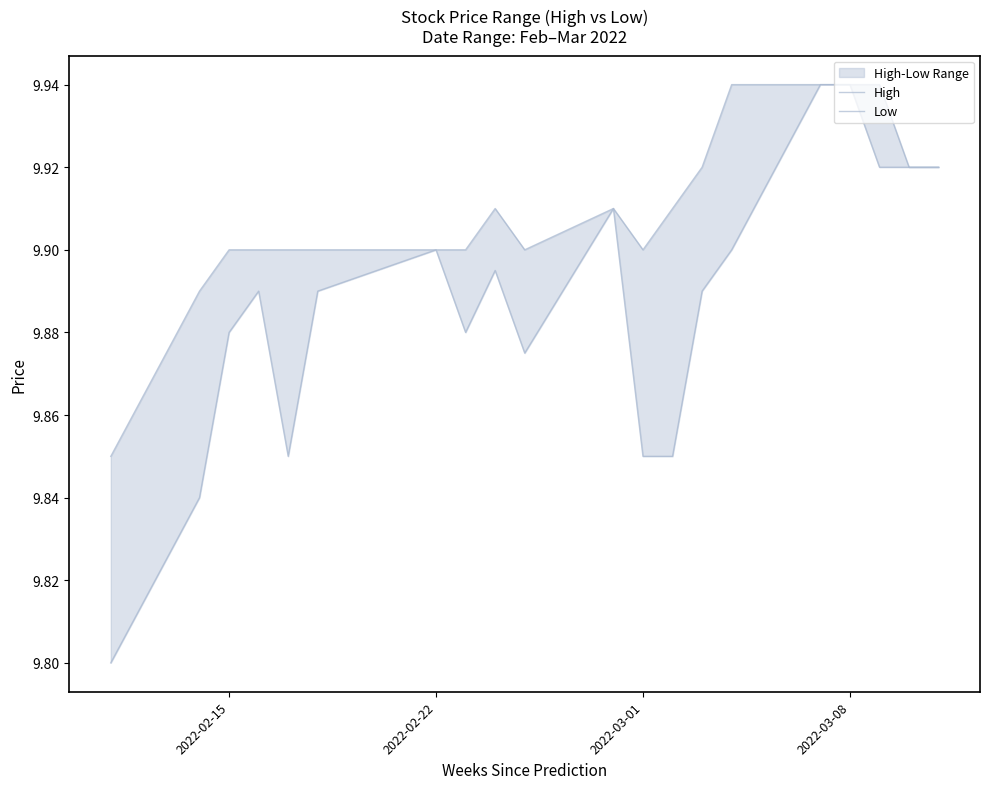

Rank the series by their maximum value, from highest to lowest.

High, Low